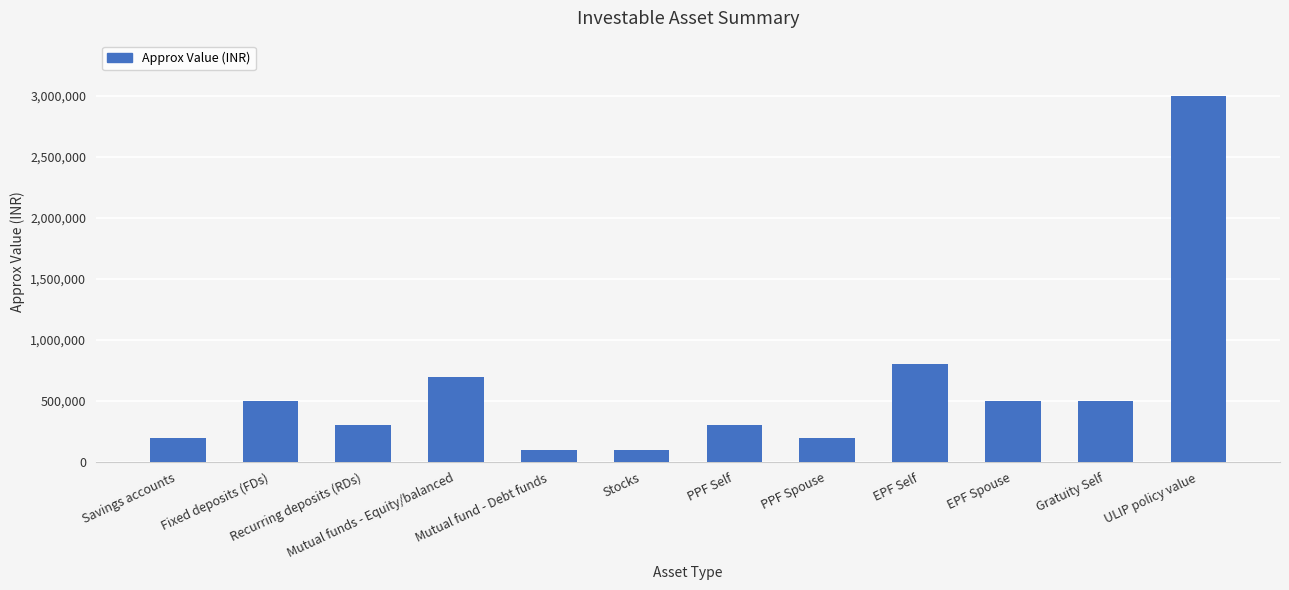

What position from the right is Stocks?

7